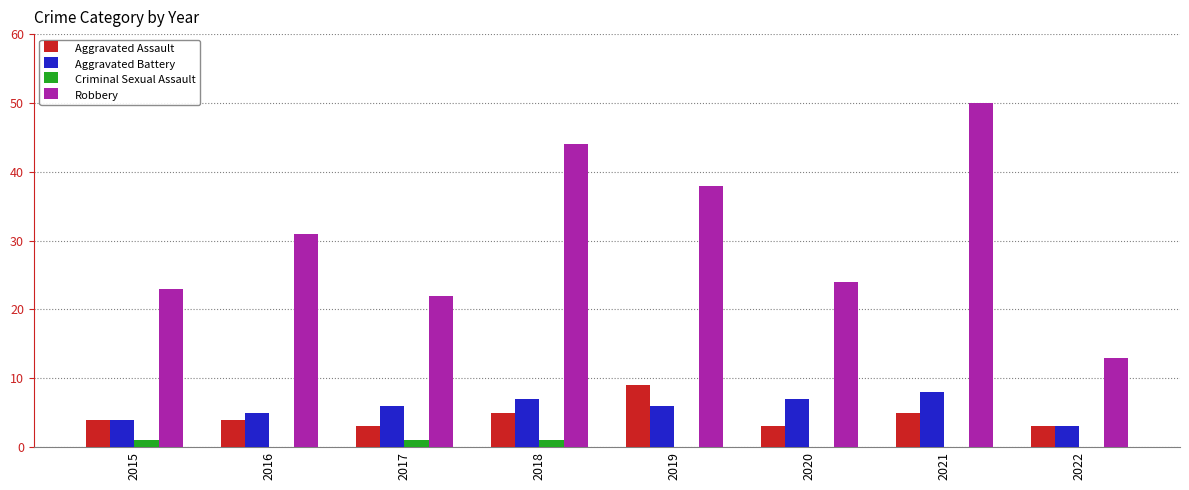

Are the bars grouped side by side (vs. stacked)?

Yes